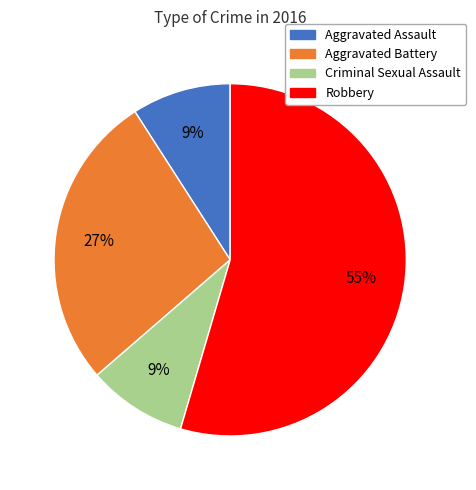

Is the sum of Aggravated Assault and Criminal Sexual Assault greater than half?

No